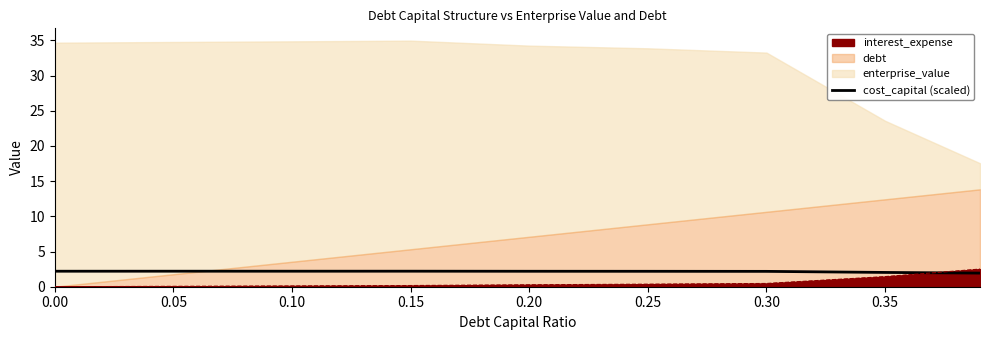

At which label is the value closest to 2?

0.35